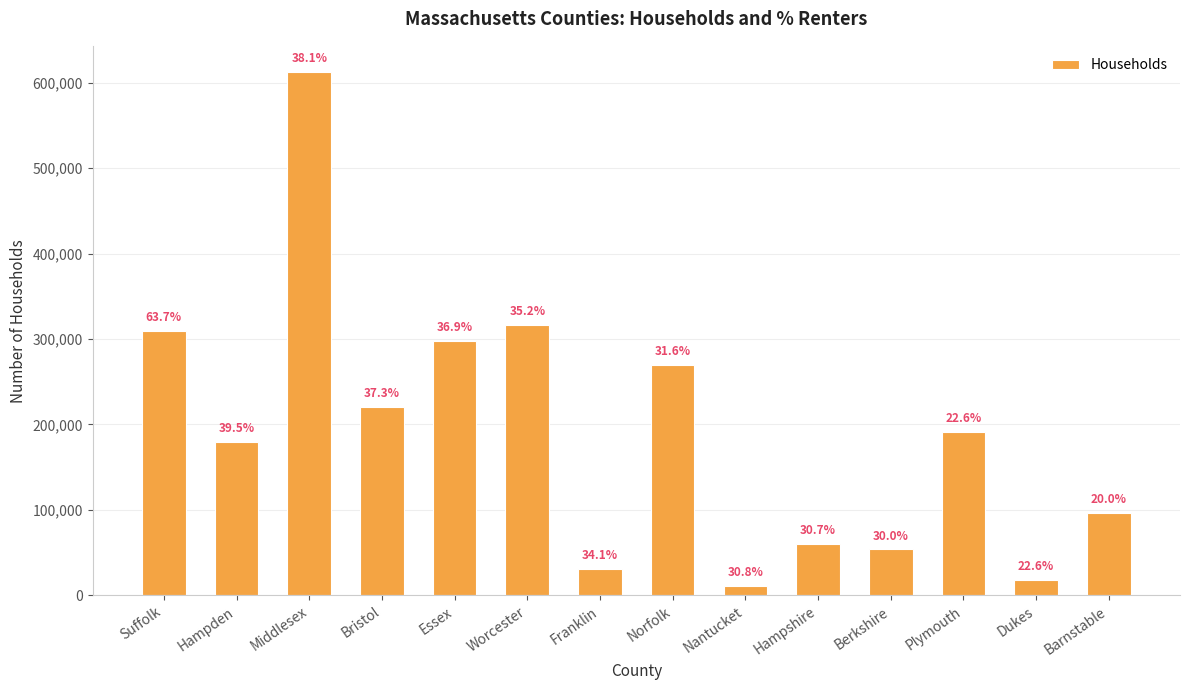

List the labels in order of value, smallest first.

Nantucket, Dukes, Franklin, Berkshire, Hampshire, Barnstable, Hampden, Plymouth, Bristol, Norfolk, Essex, Suffolk, Worcester, Middlesex